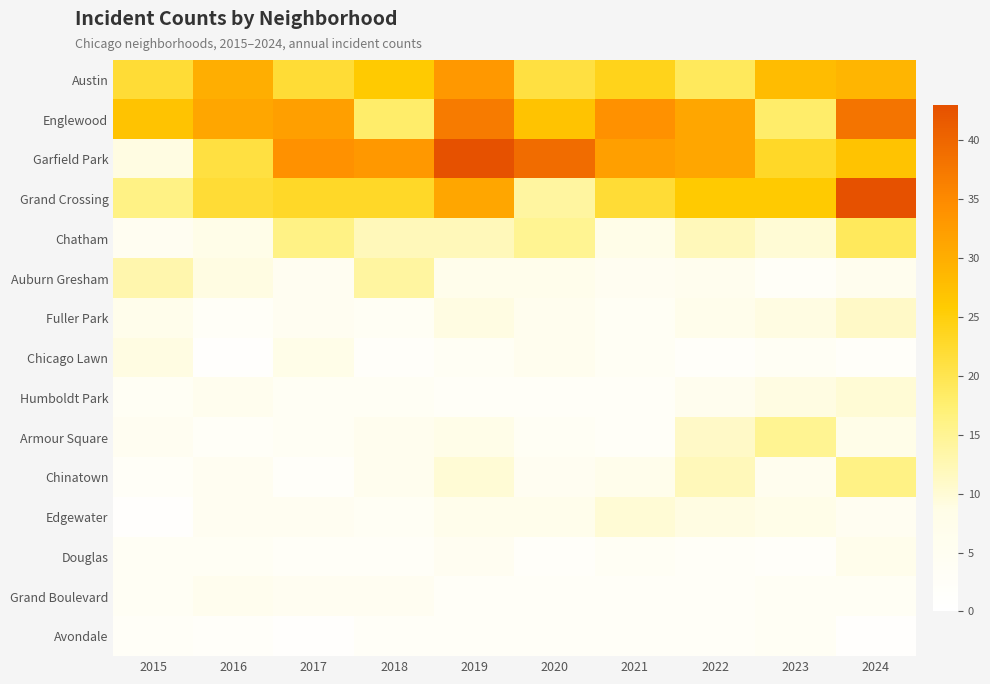

What is the total value across all series at 2023?

169